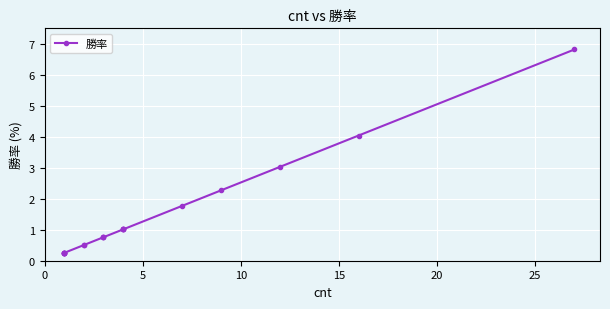

Is this an area chart (filled region under the line)?

No